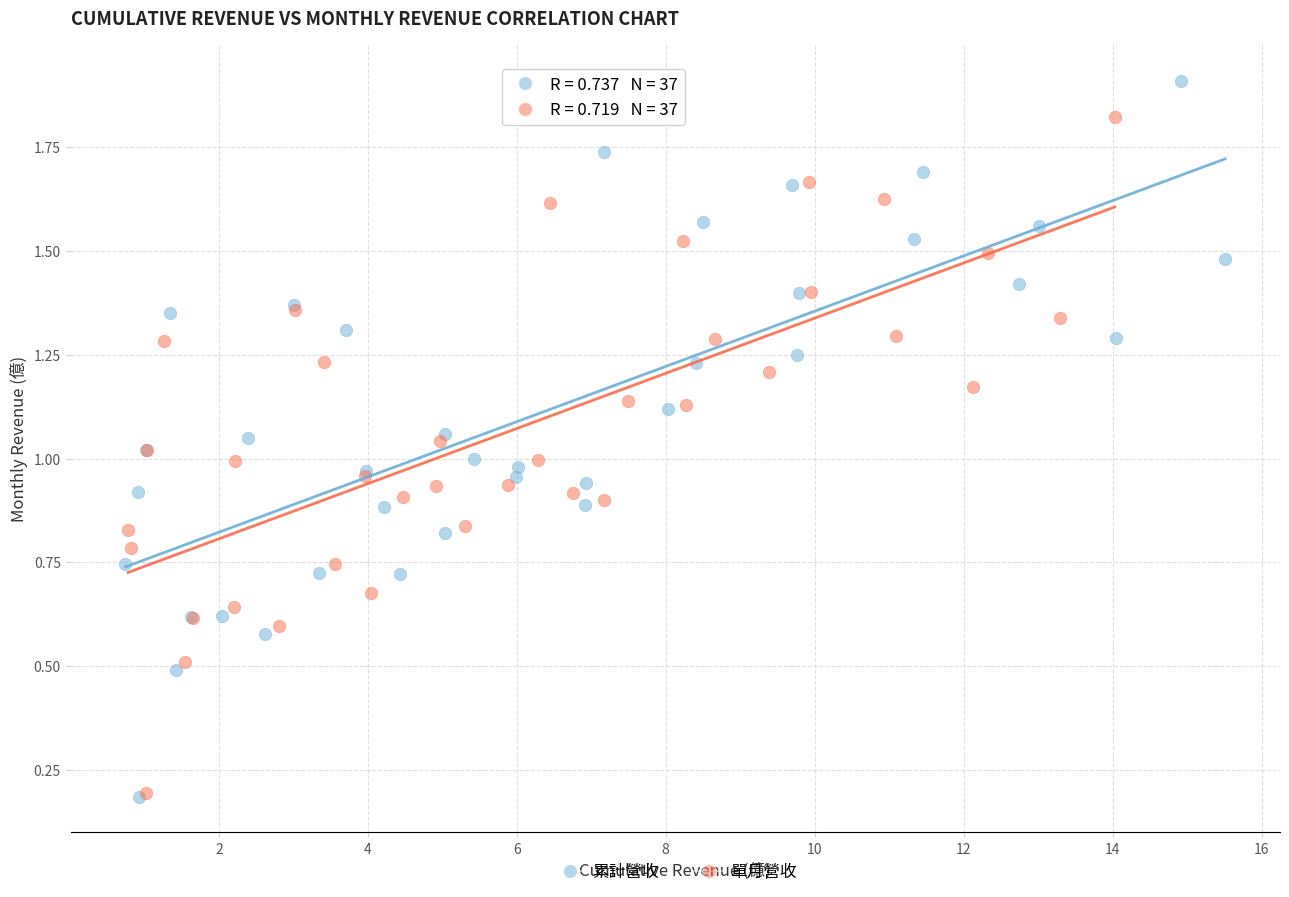

Which series contains the highest Y value?

累計營收